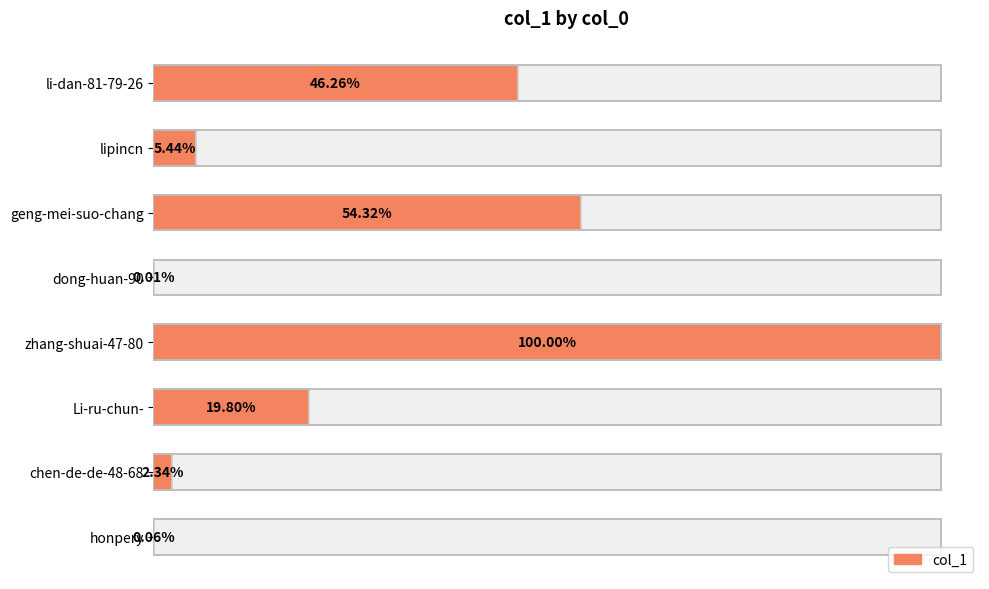

Does the chart contain any negative values?

No